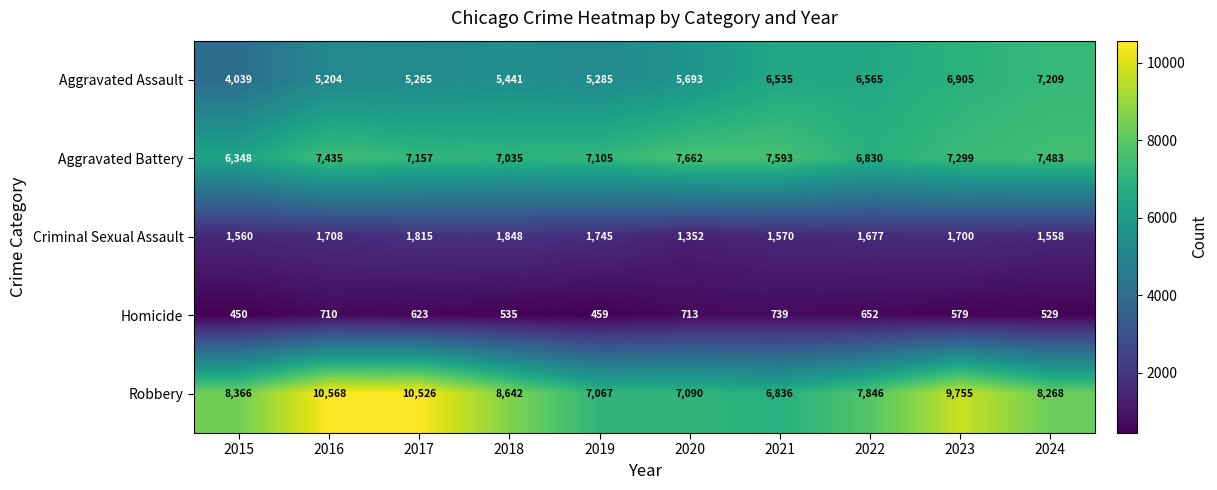

Which series has the widest spread of values?

Robbery